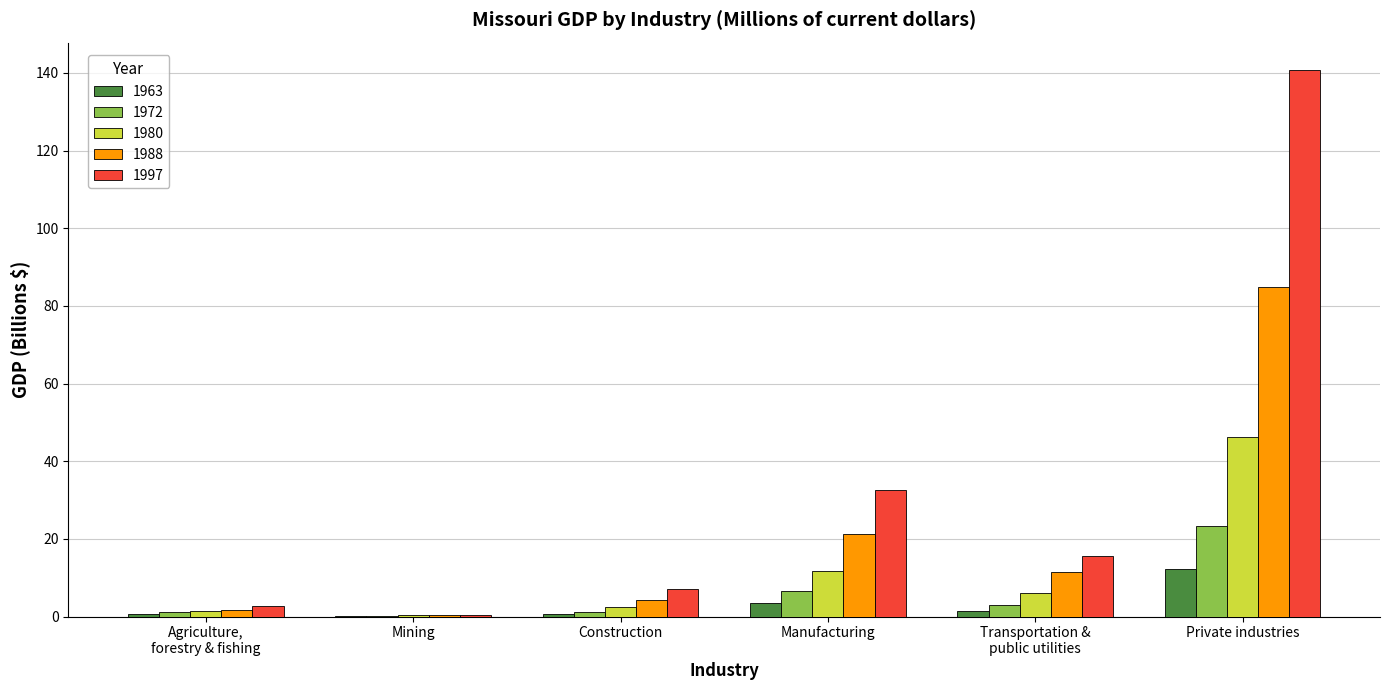

Count the number of data series in this chart.

5